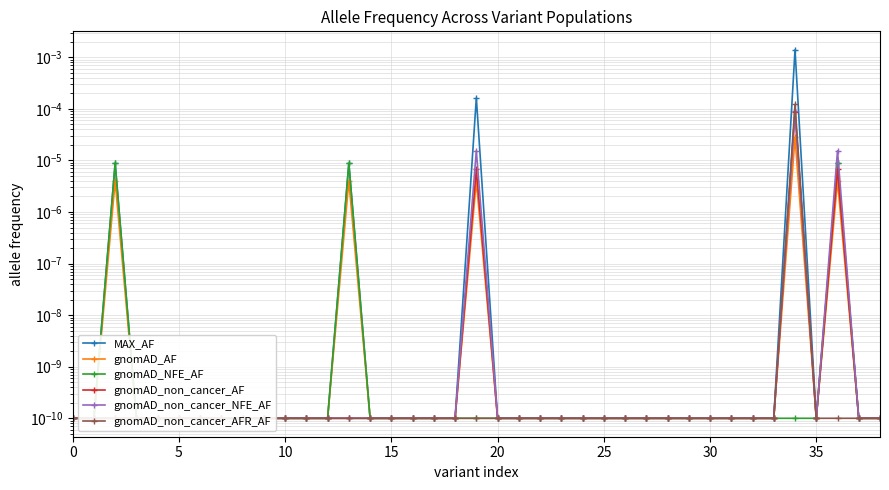

Which series changed the most between 14 and 15?

MAX_AF